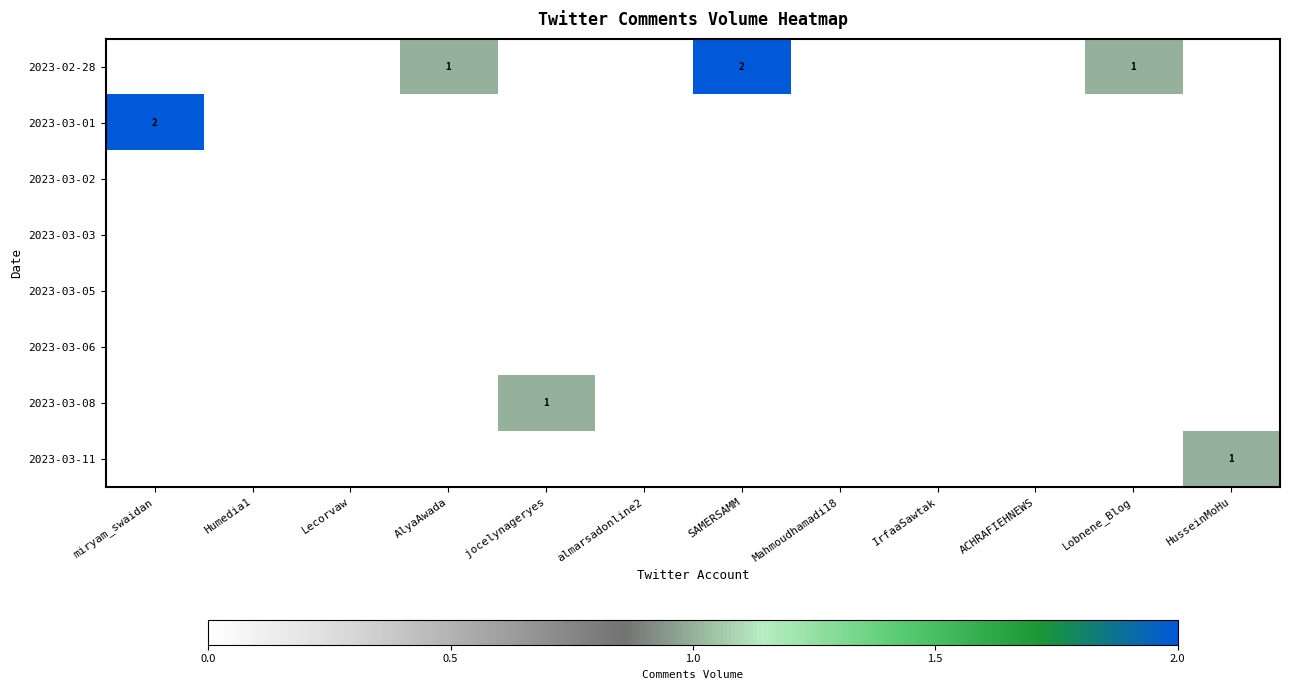

Rank the categories by 2023-03-08 value from highest to lowest.

jocelynageryes, miryam_swaidan, Humedia1, Lecorvaw, AlyaAwada, almarsadonline2, SAMERSAMM, Mahmoudhamadi18, IrfaaSawtak, ACHRAFIEHNEWS, Lobnene_Blog, HusseinMoHu